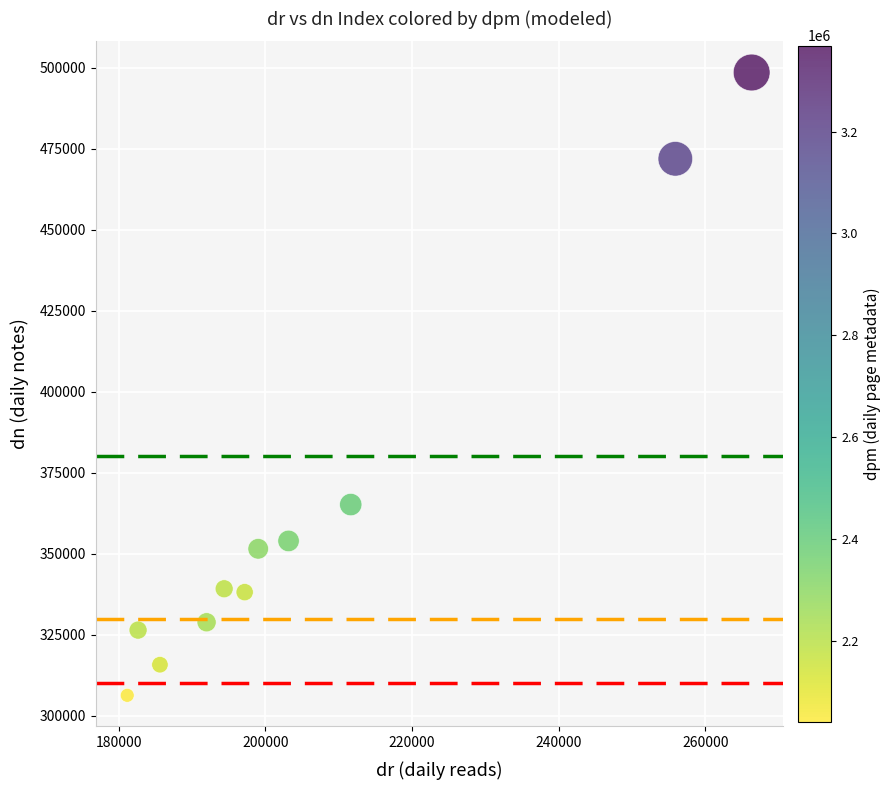

What is the range of X values (max minus min)?

85178